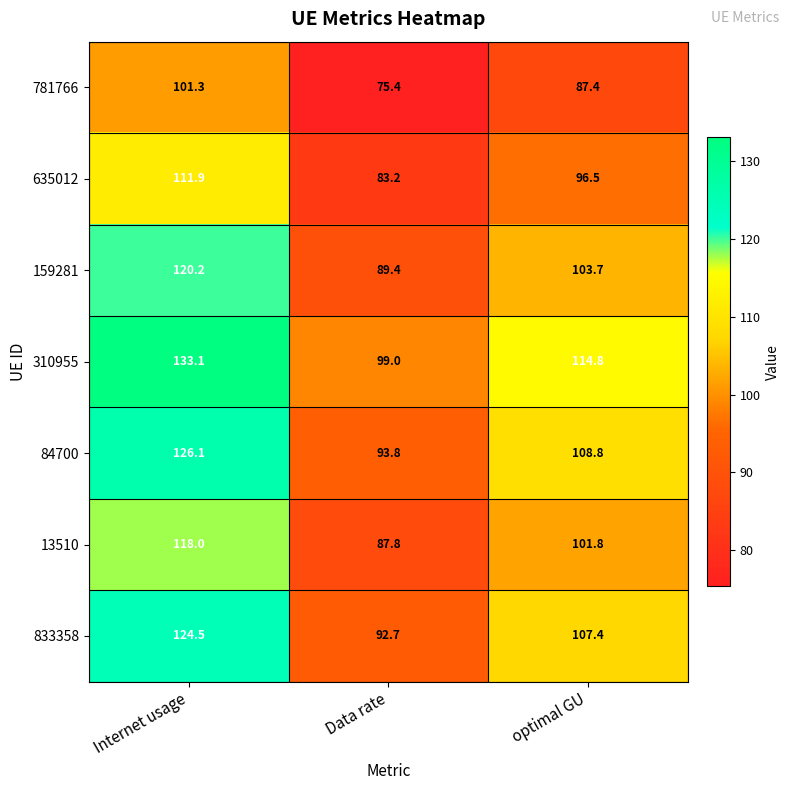

Which series has the largest total across all categories?

310955